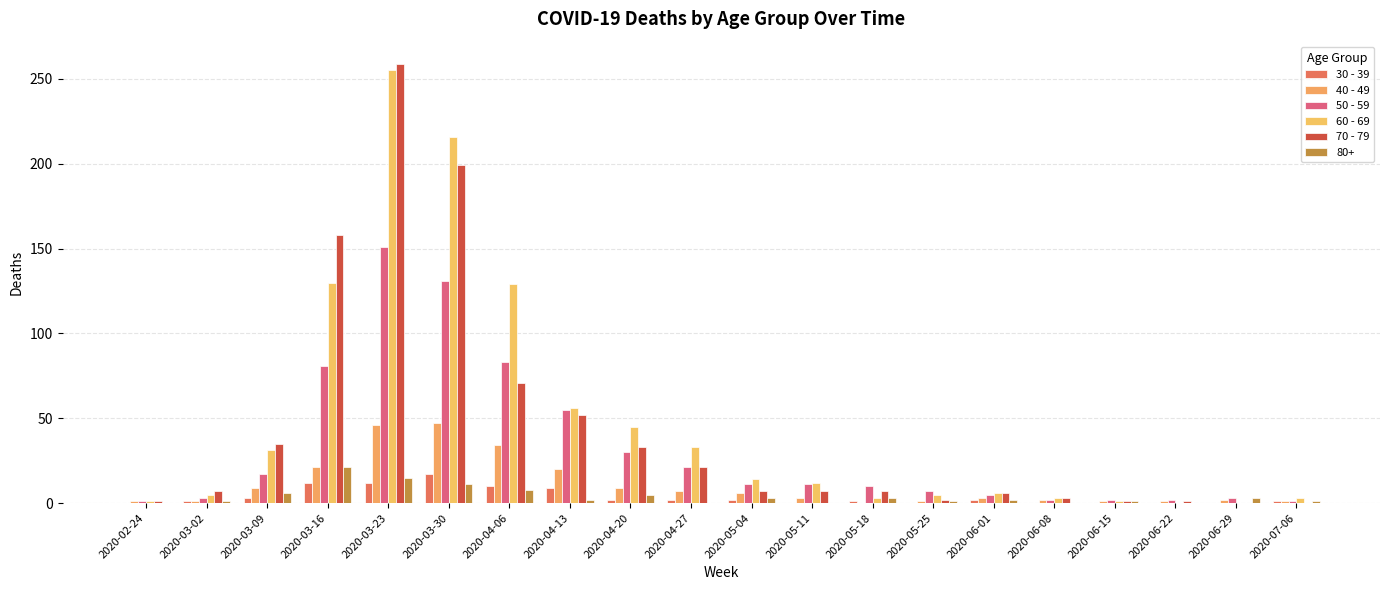

Which has a higher value, 2020-06-29 or 2020-05-25?

2020-06-29